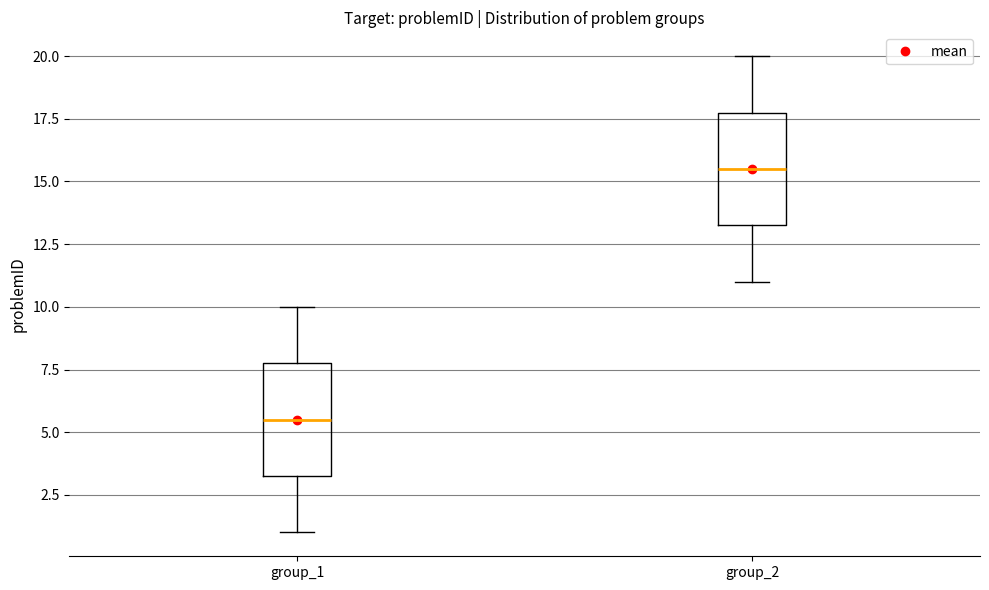

Which box's median line is the highest?

group_2